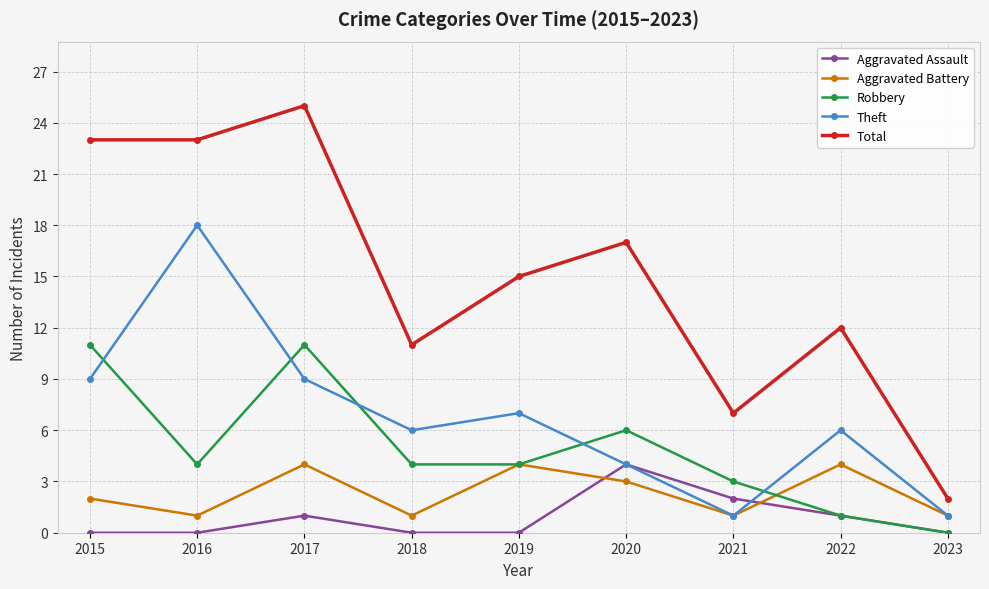

Where does the Robbery series first go above 4?

2015